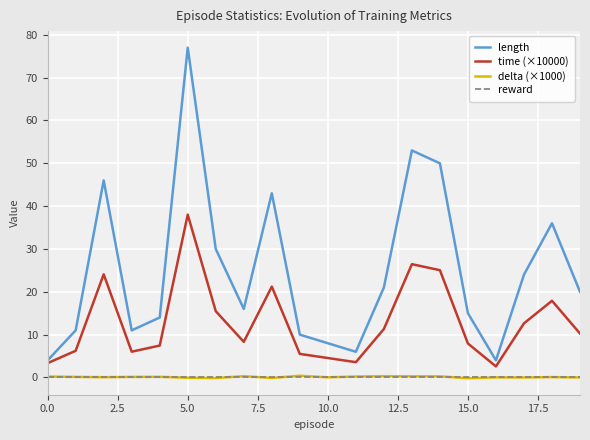

How many interior local valleys does the time (×10000) series have?

4